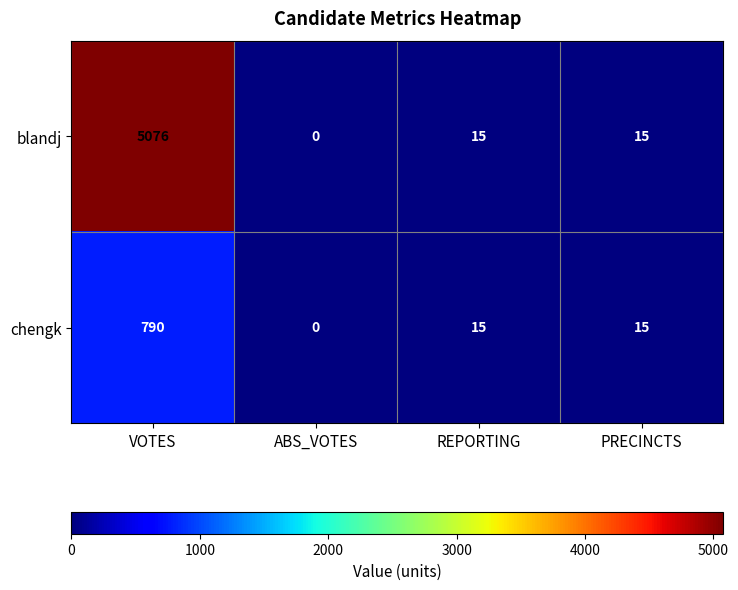

How many categories are shown in the chart?

4